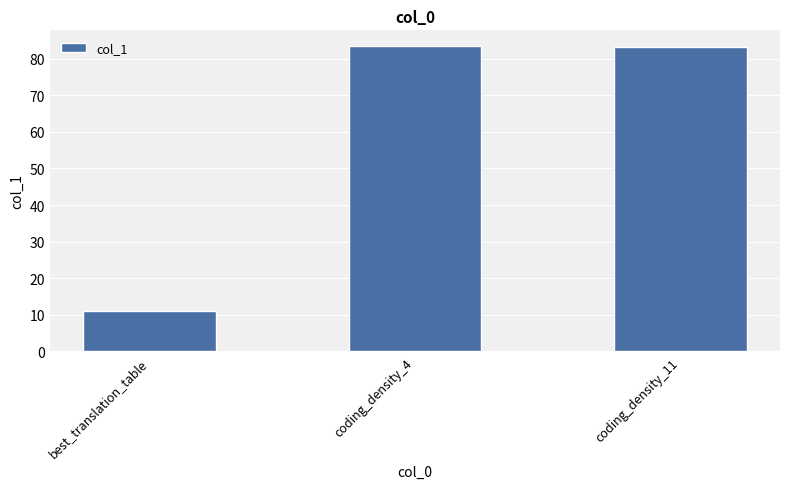

The chart shows a value of 110.7 at coding_density_4. True or false?

False